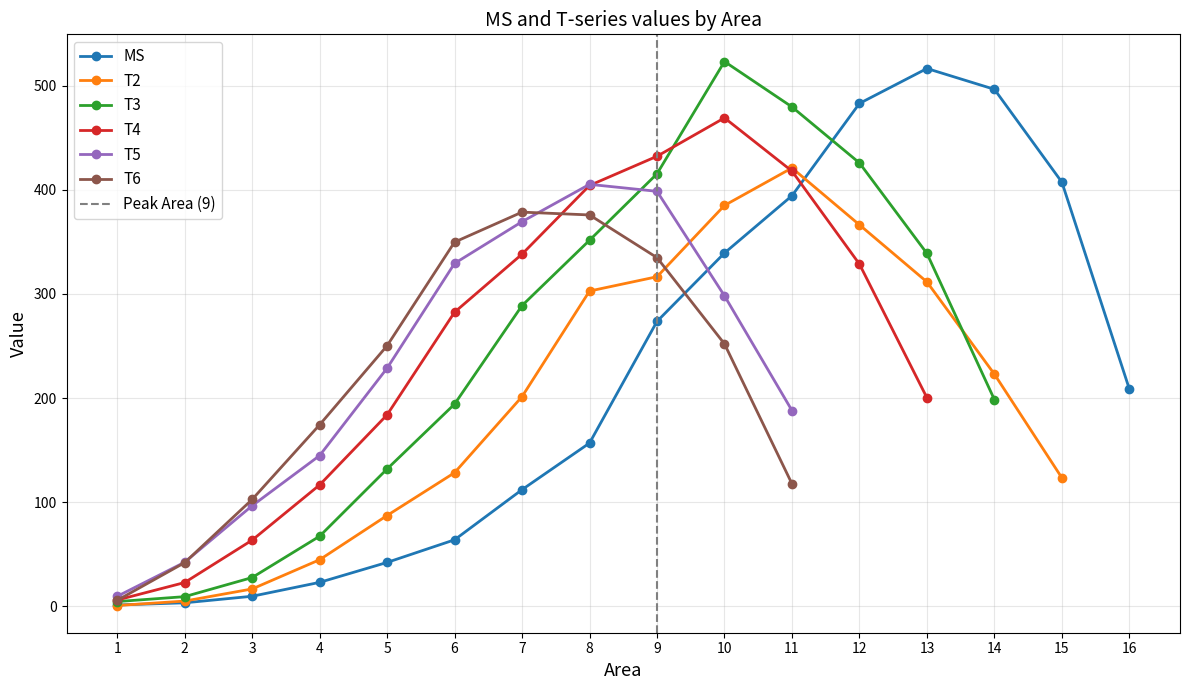

How many times do T3 and T4 cross each other?

1